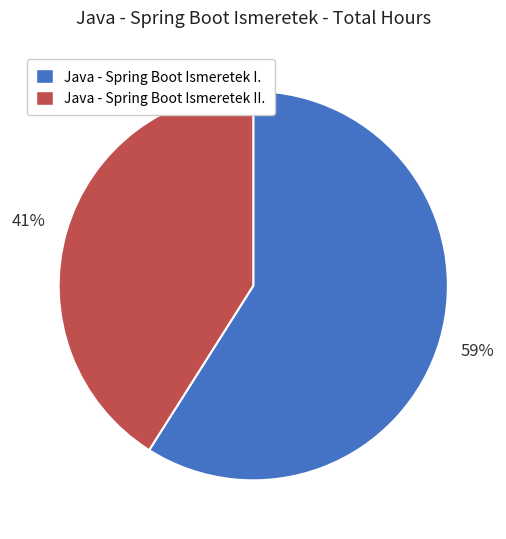

Which slice is the smallest?

Java - Spring Boot Ismeretek II.